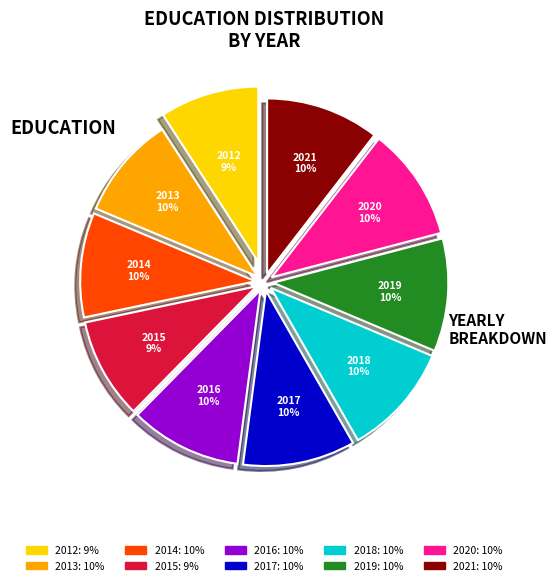

Is it true that 2020 is 10% of the pie?

True